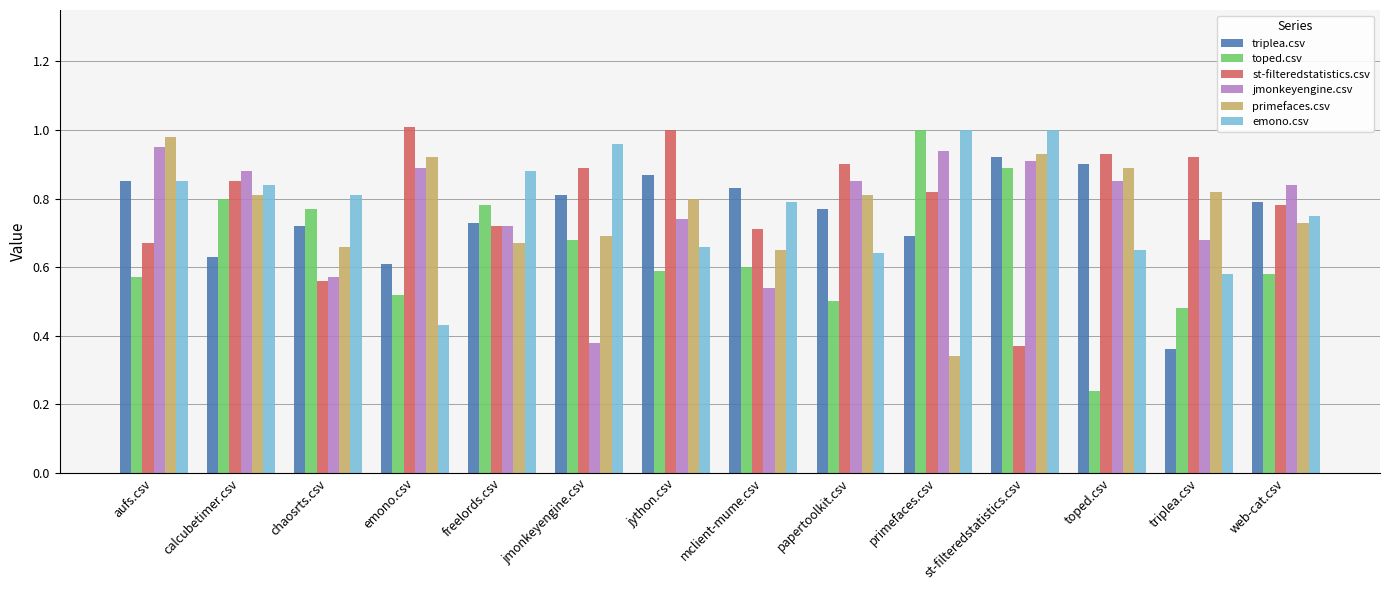

What position from the left is jython.csv?

7